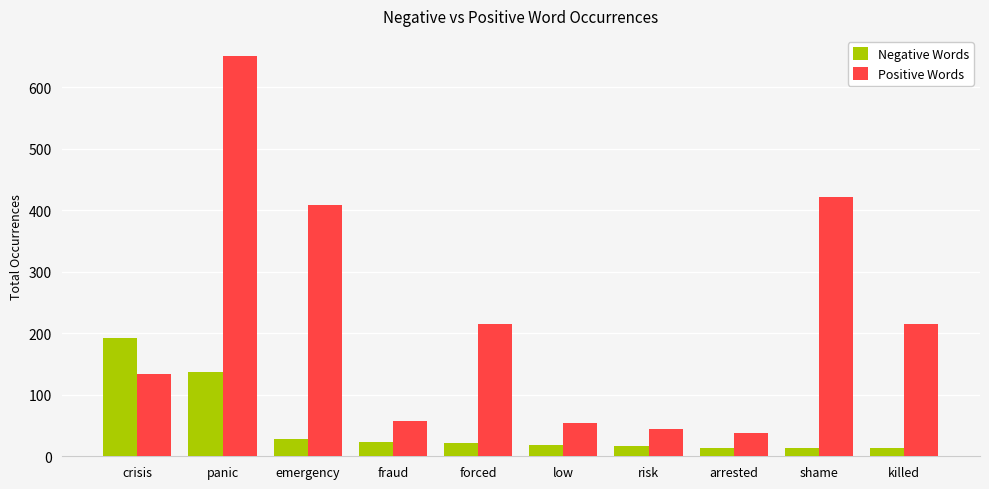

List the series in order of their overall mean, lowest first.

Negative Words, Positive Words